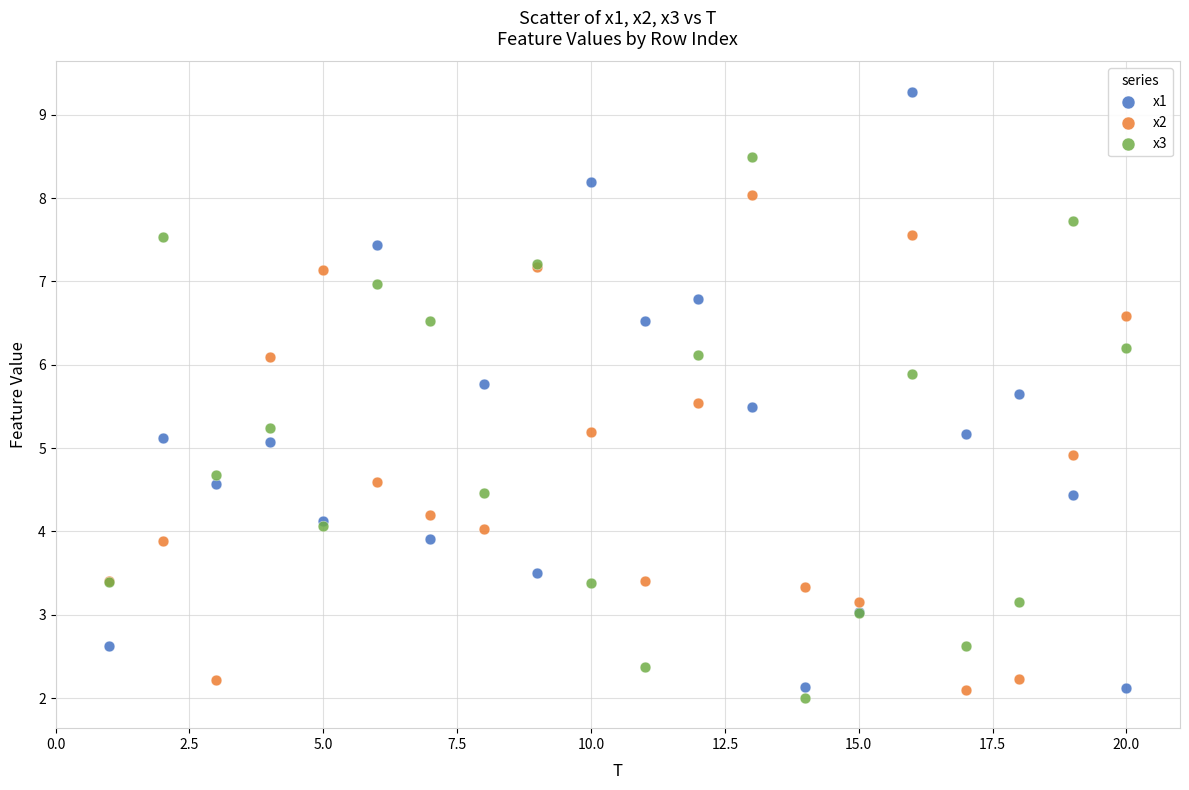

Which series reaches the maximum Y coordinate?

x1